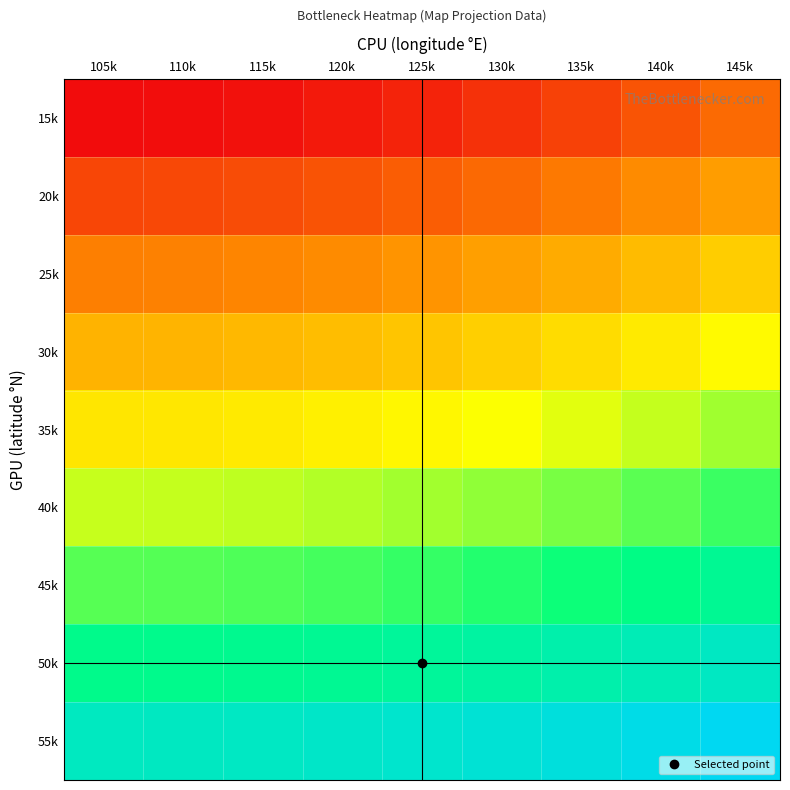

At how many categories does at least one series exceed 474017?

9